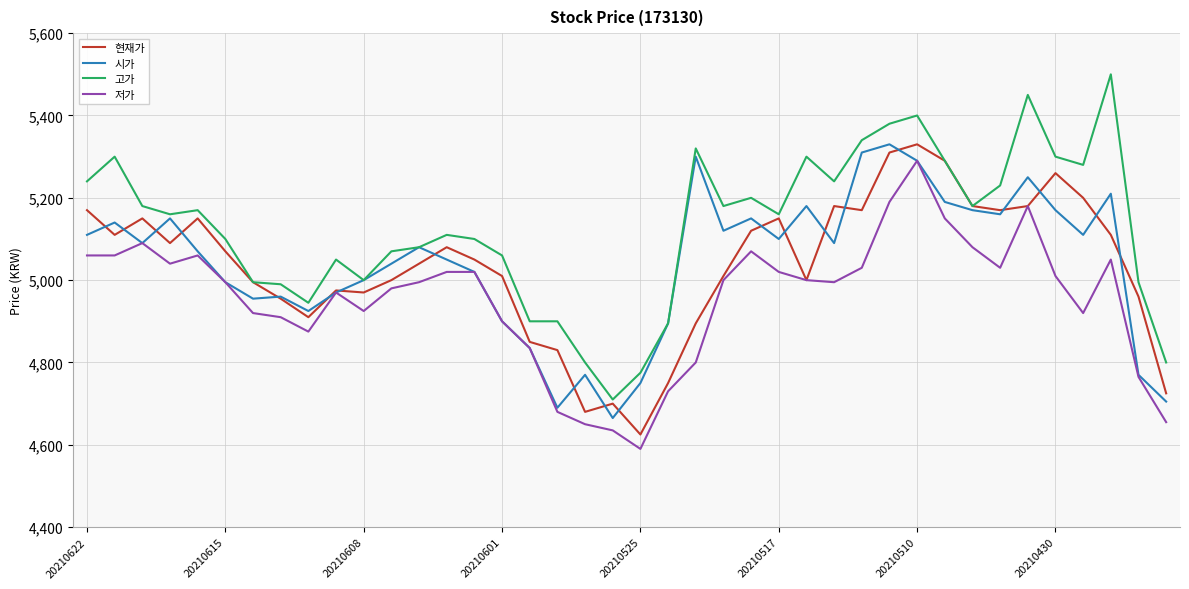

Which series has the largest total across all categories?

고가